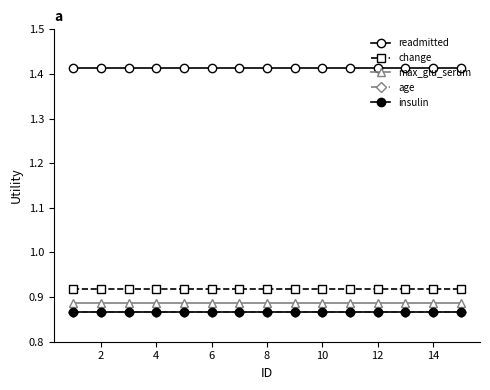

How many series are shown in this chart?

5